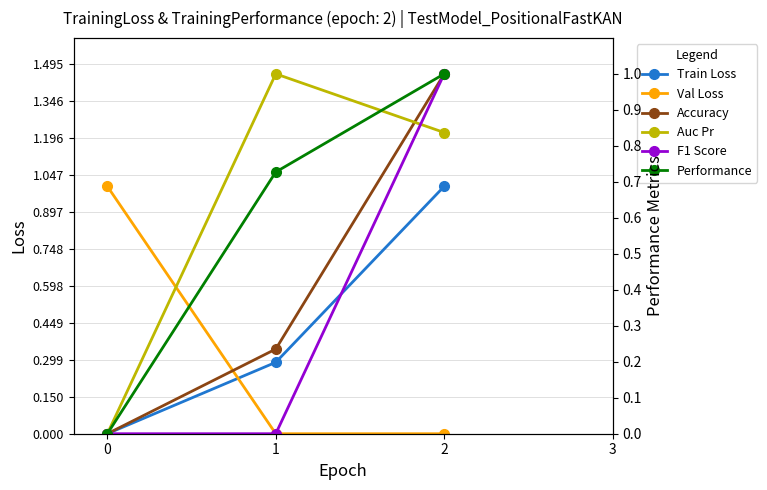

What is the total value across all series at 2?

4.8